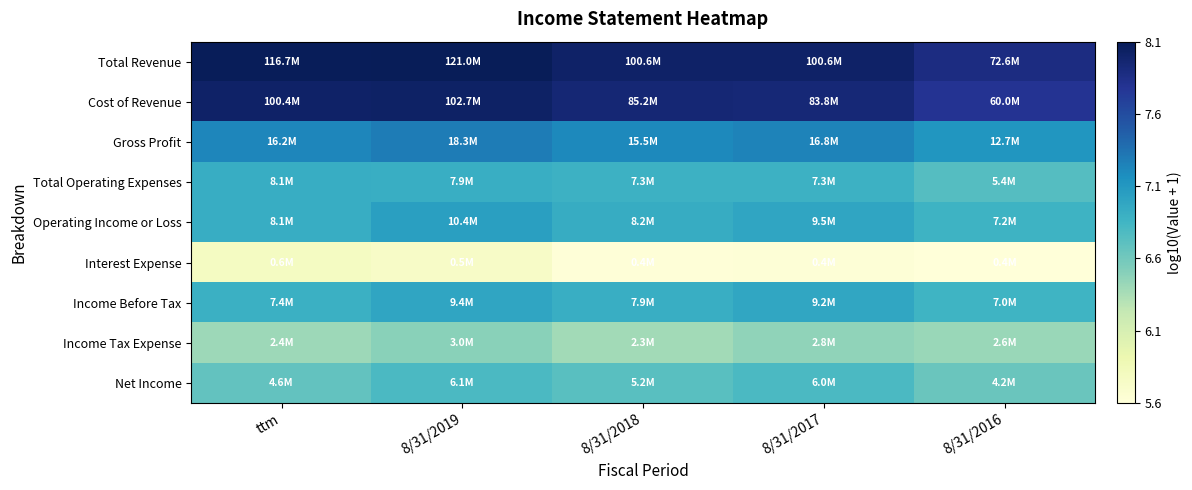

How many distinct data groups are displayed?

9